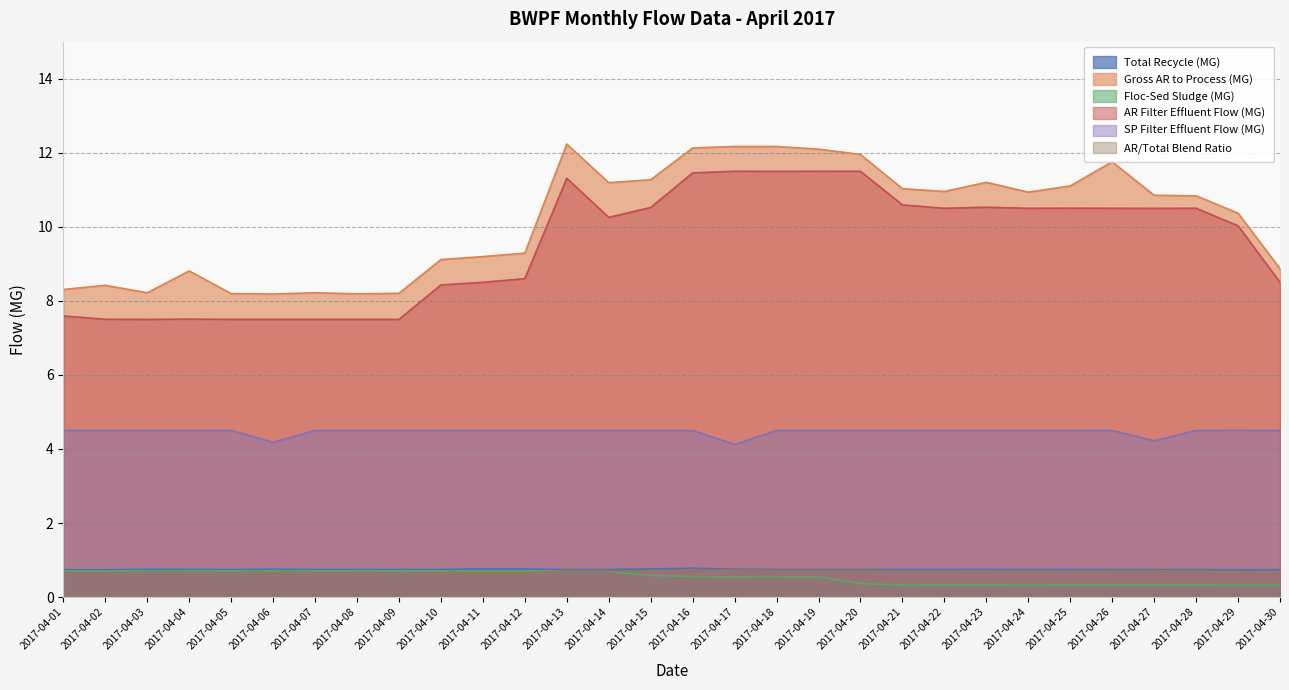

In AR/Total Blend Ratio, how many points are higher than both neighbors (excluding endpoints)?

8